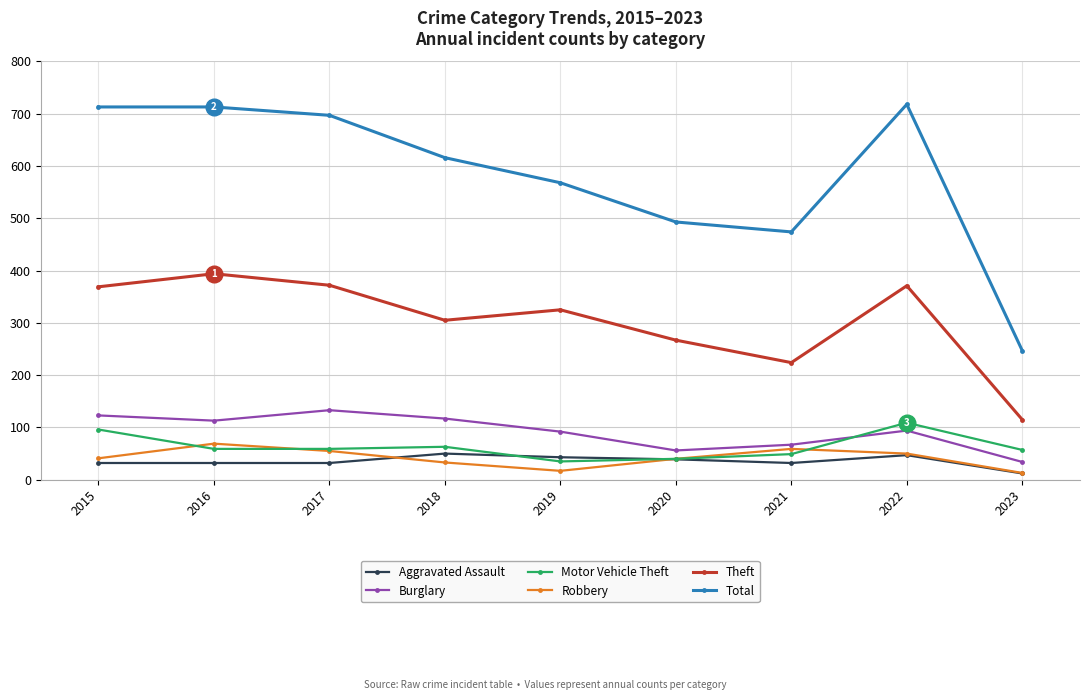

True or false: Burglary has a value of 133 at 2017.

True